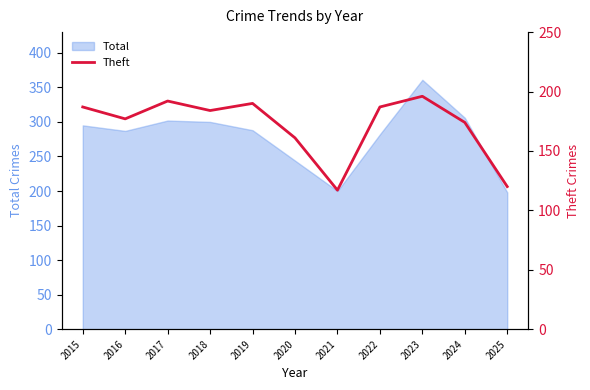

Where is the data nearest to the value 156?

2020